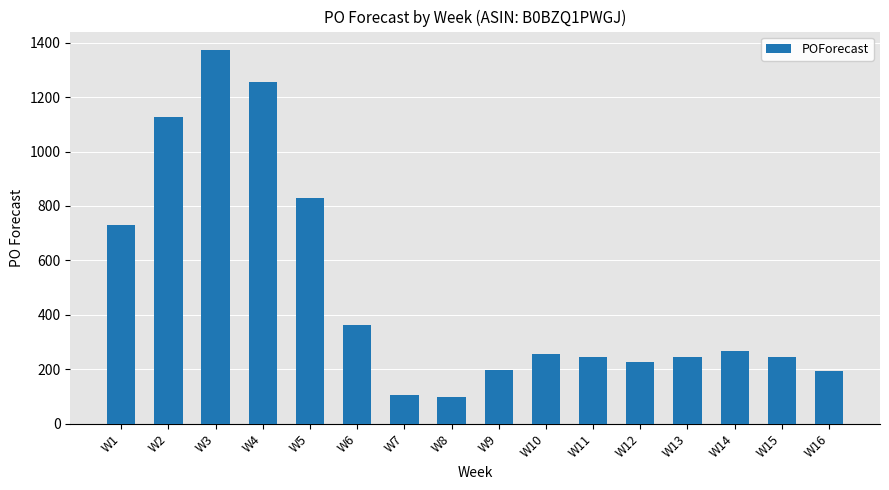

Are the bars grouped side by side (vs. stacked)?

No